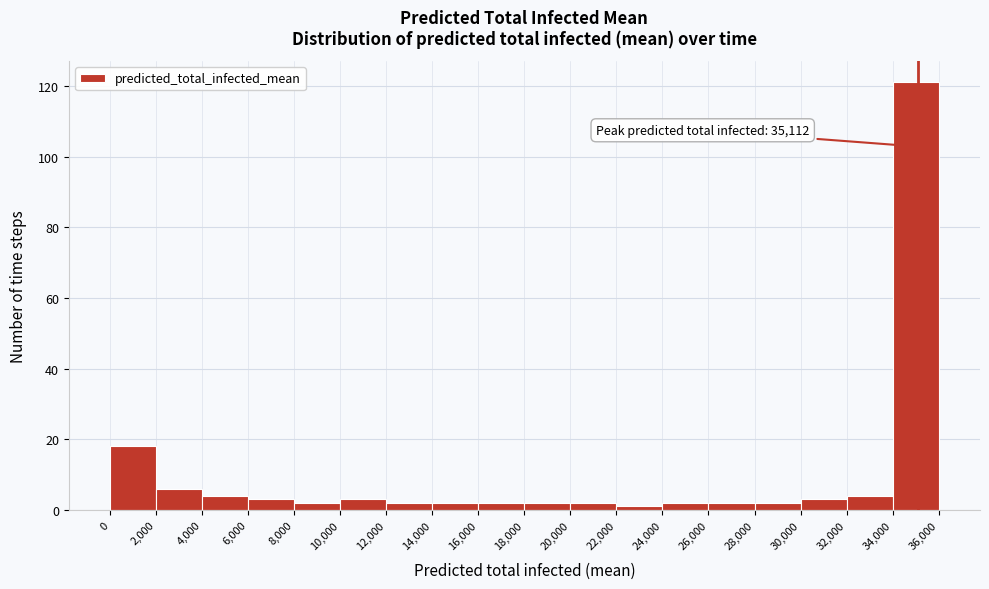

Which range on the x-axis has the tallest bar?

34,000 to 36,000